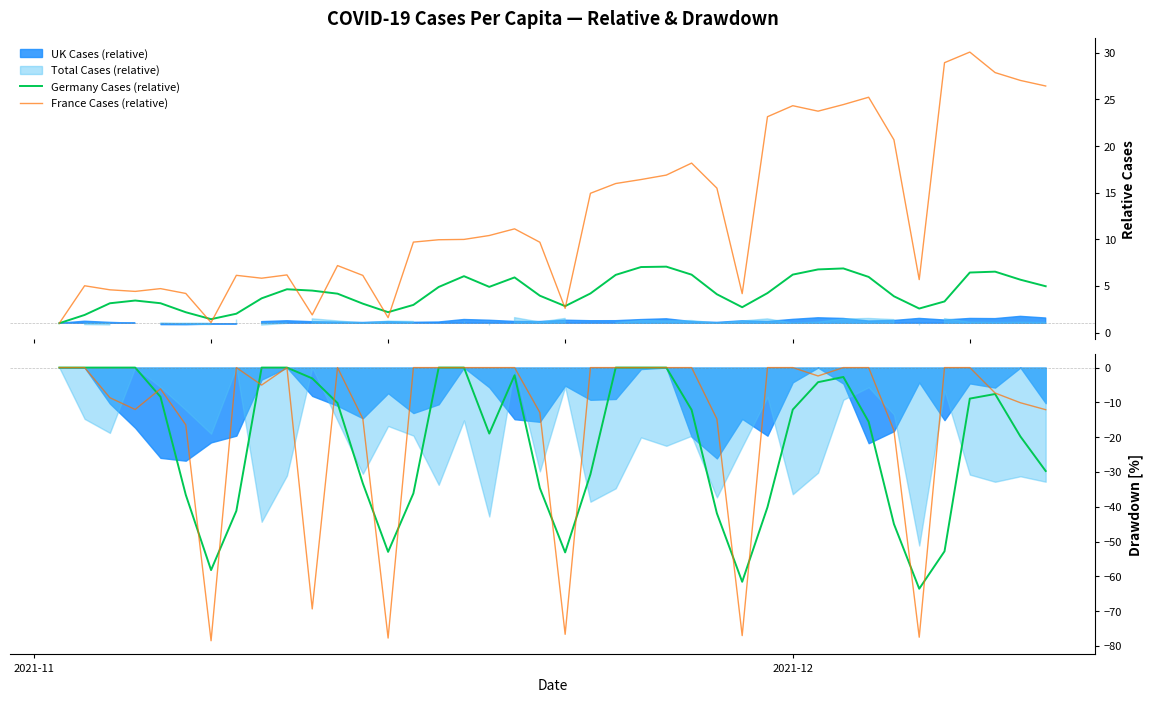

What is the greatest value displayed?

30.1